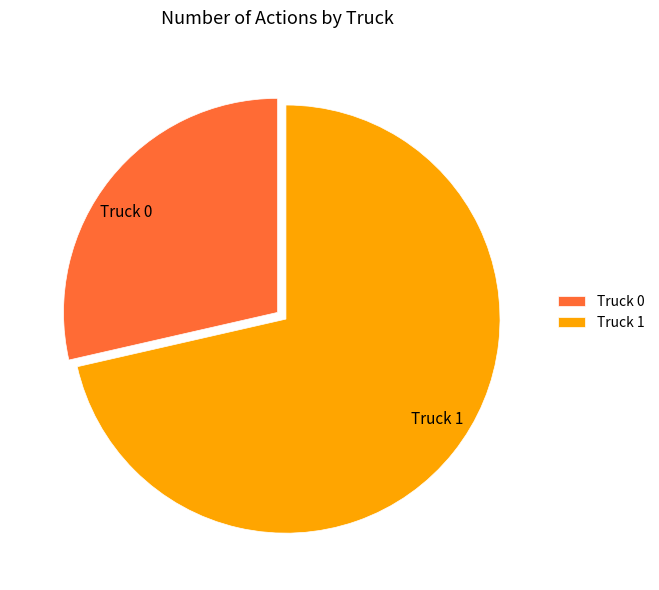

What is the majority slice?

Truck 1